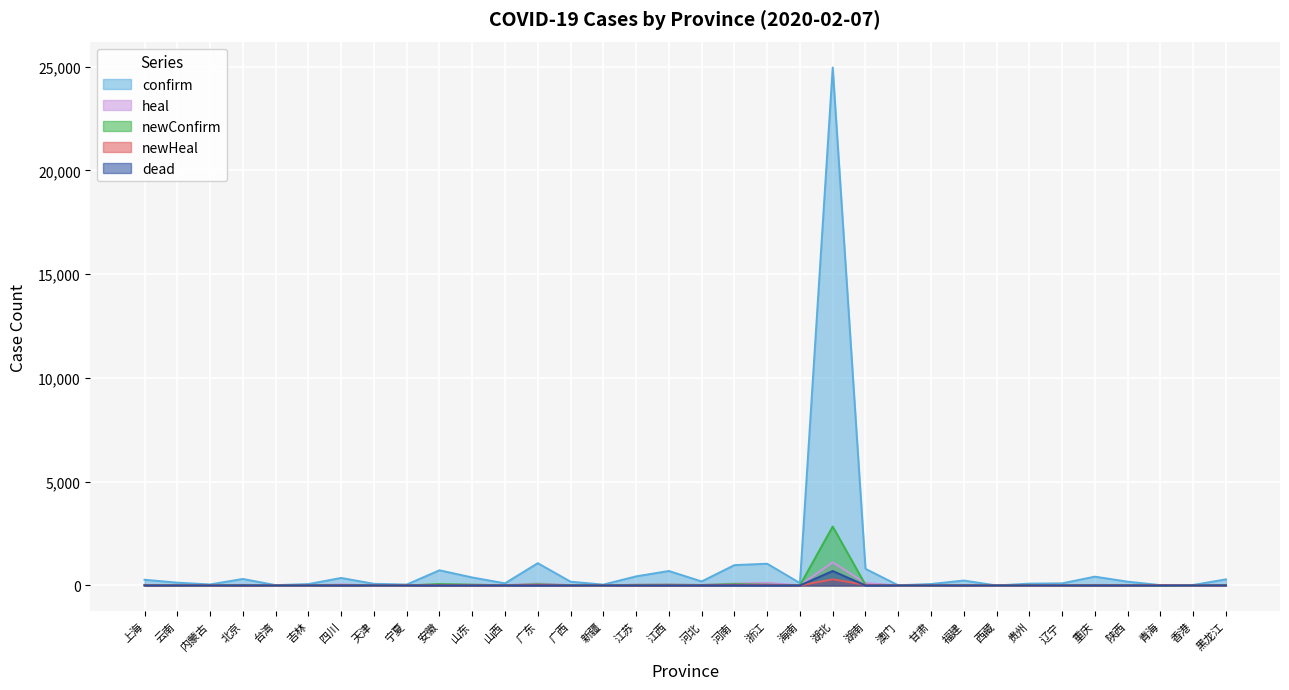

At how many categories does at least one series exceed 3216?

1